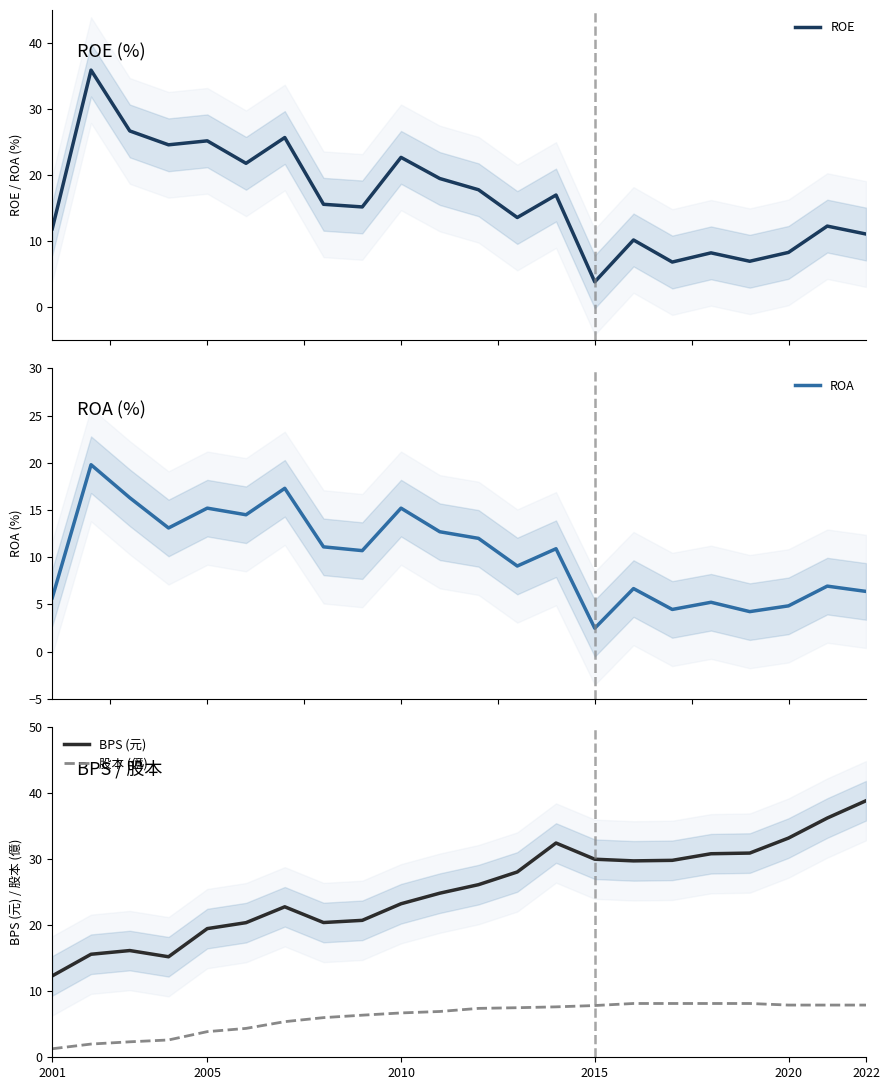

Which category has the highest value in the BPS (元) series?

2022